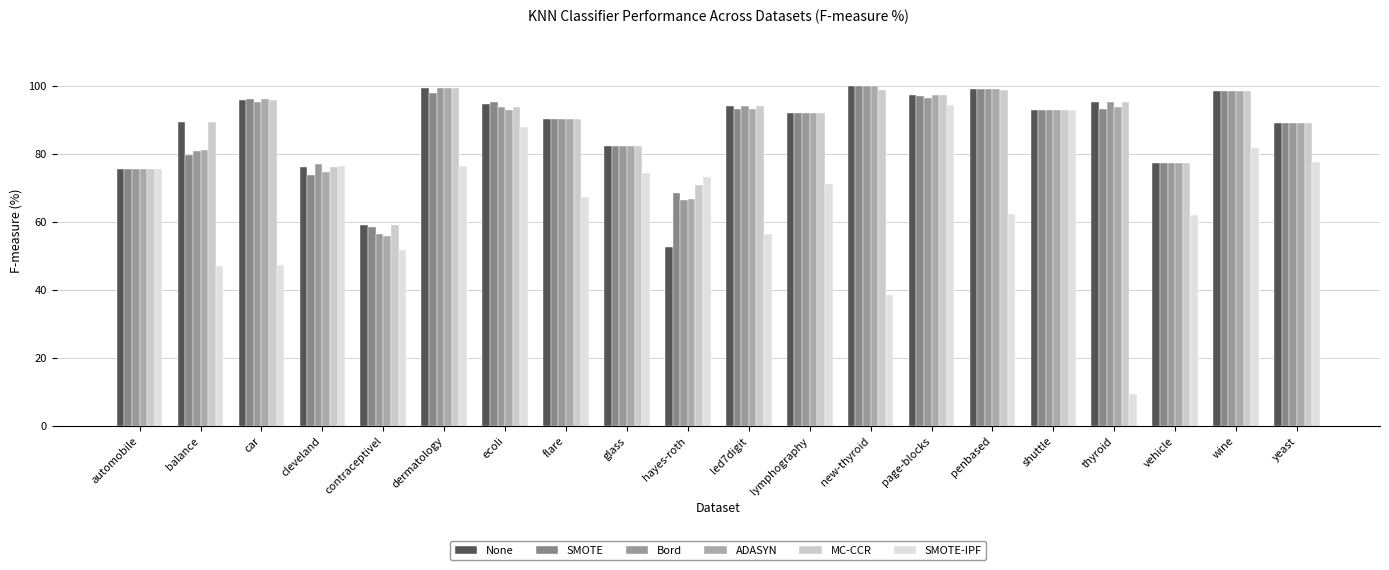

What is the label of the 10th bar from the left?

hayes-roth